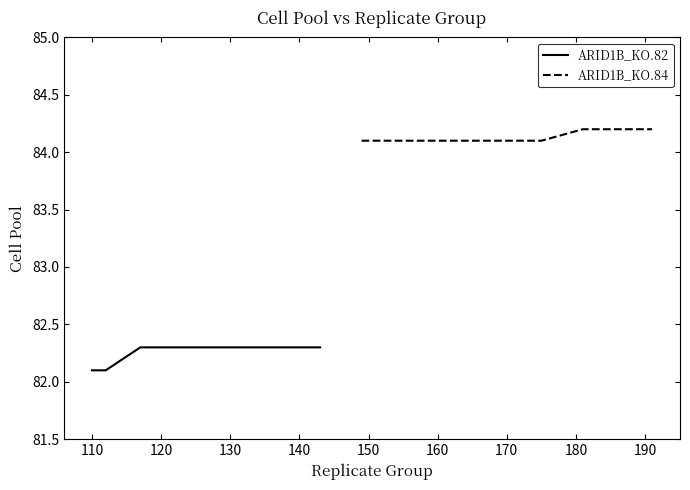

How many distinct data groups are displayed?

2